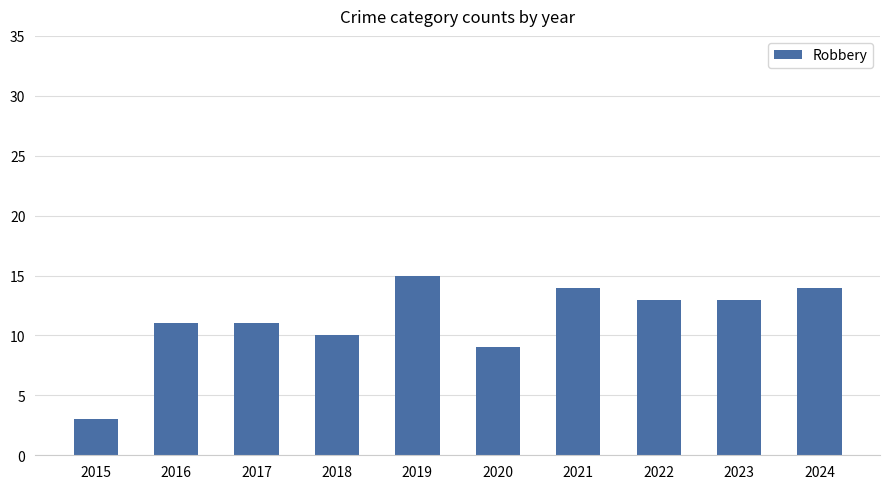

True or false: the data shows 9 at 2020.

True